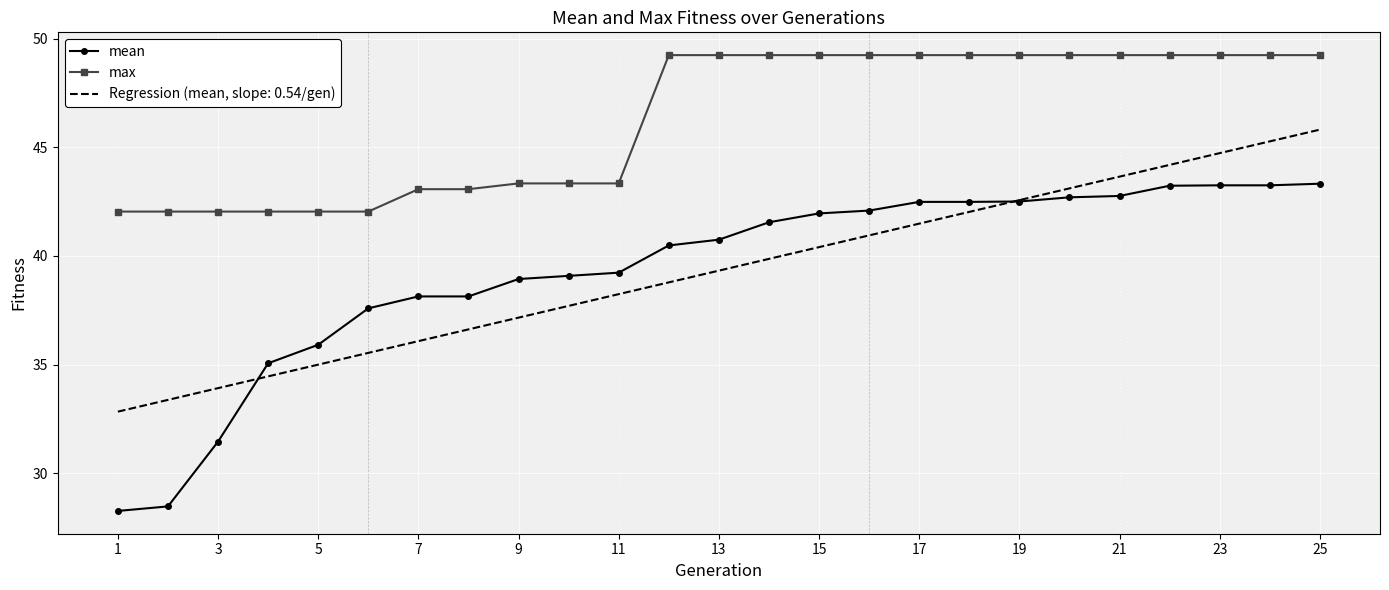

Which series has the largest total across all categories?

max